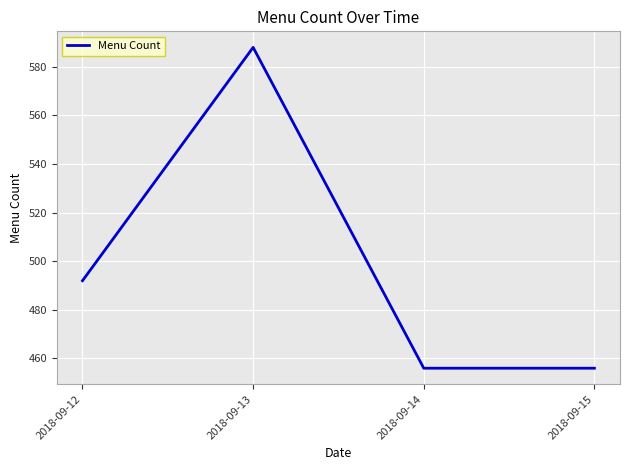

Reading left to right, what are all the values shown in this chart?

2018-09-12=492	2018-09-13=588	2018-09-14=456	2018-09-15=456